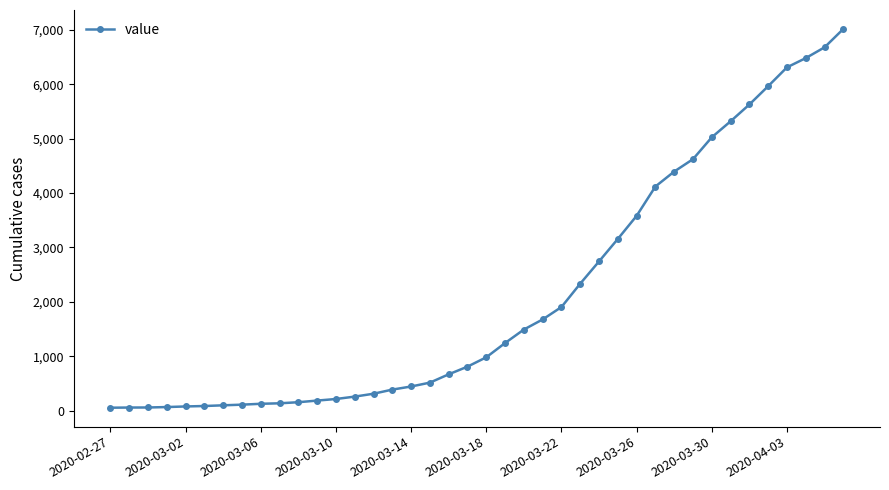

Is this an area chart (filled region under the line)?

No